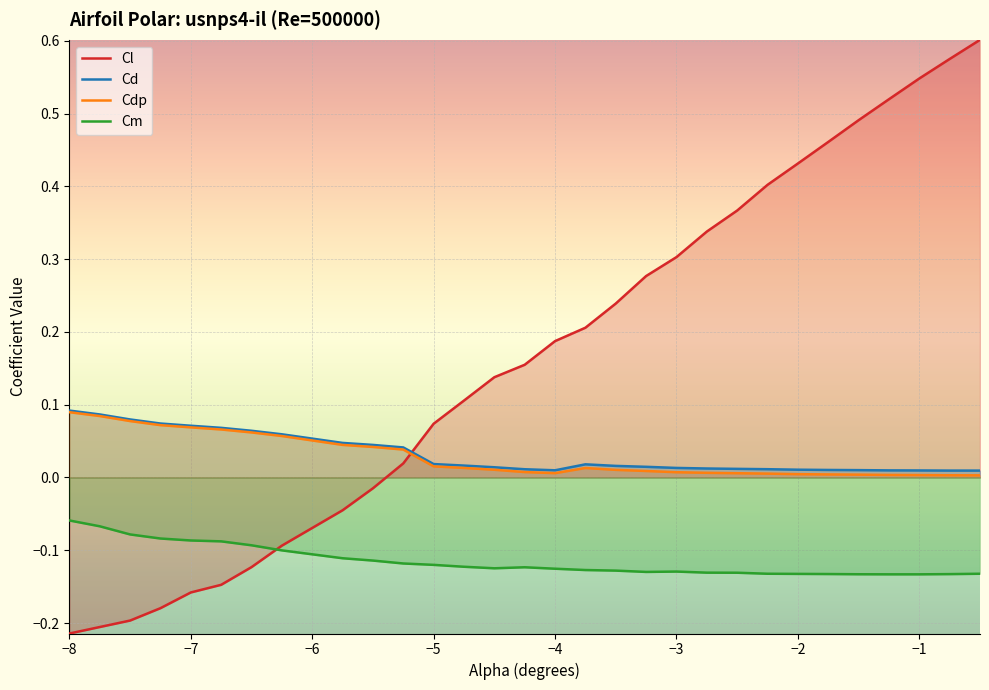

Is it true that Cdp equals 0.1 at −5?

False